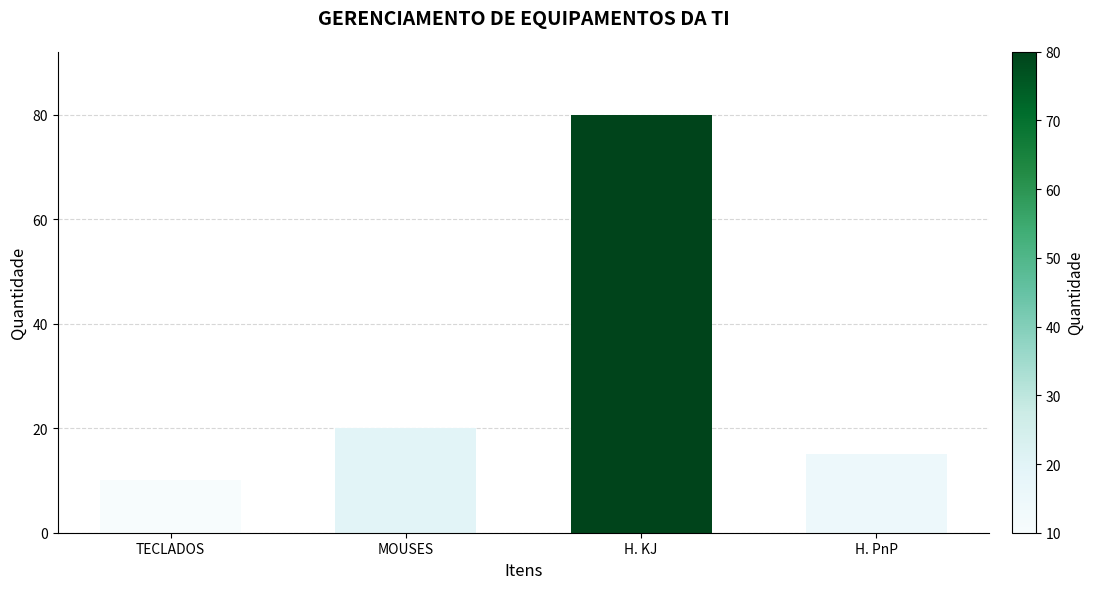

What value does the data have at MOUSES, to the nearest 5?

20